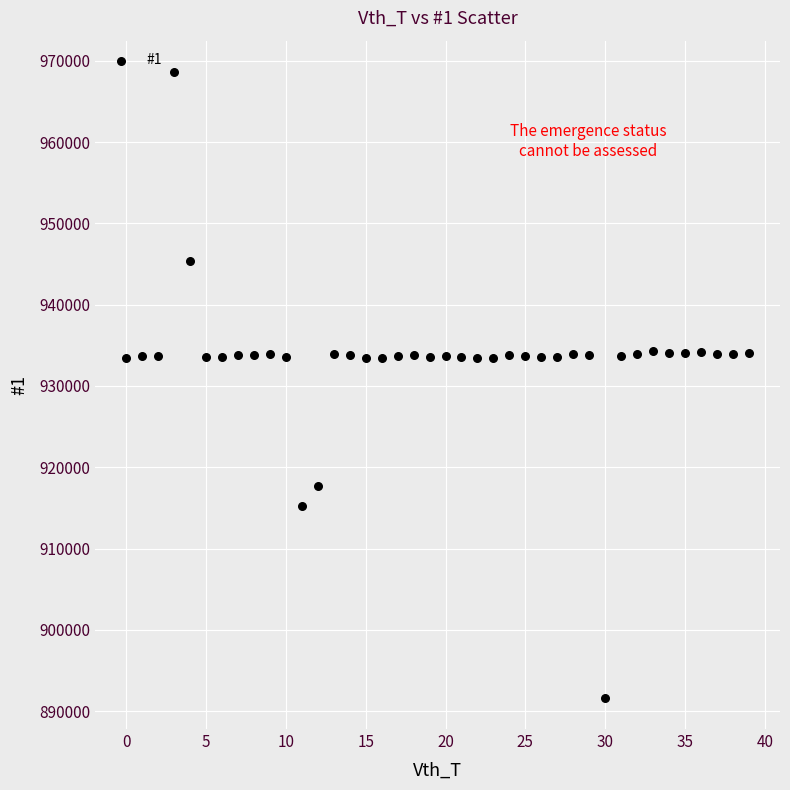

What is the range of Y values (max minus min)?

76974